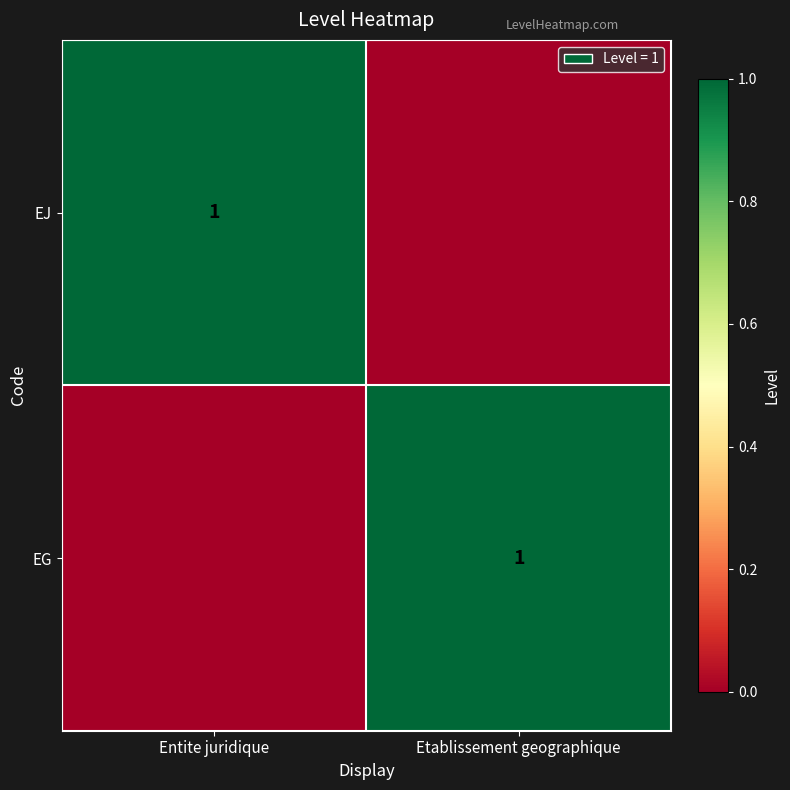

At which category is the sum across all series the highest?

Entite juridique